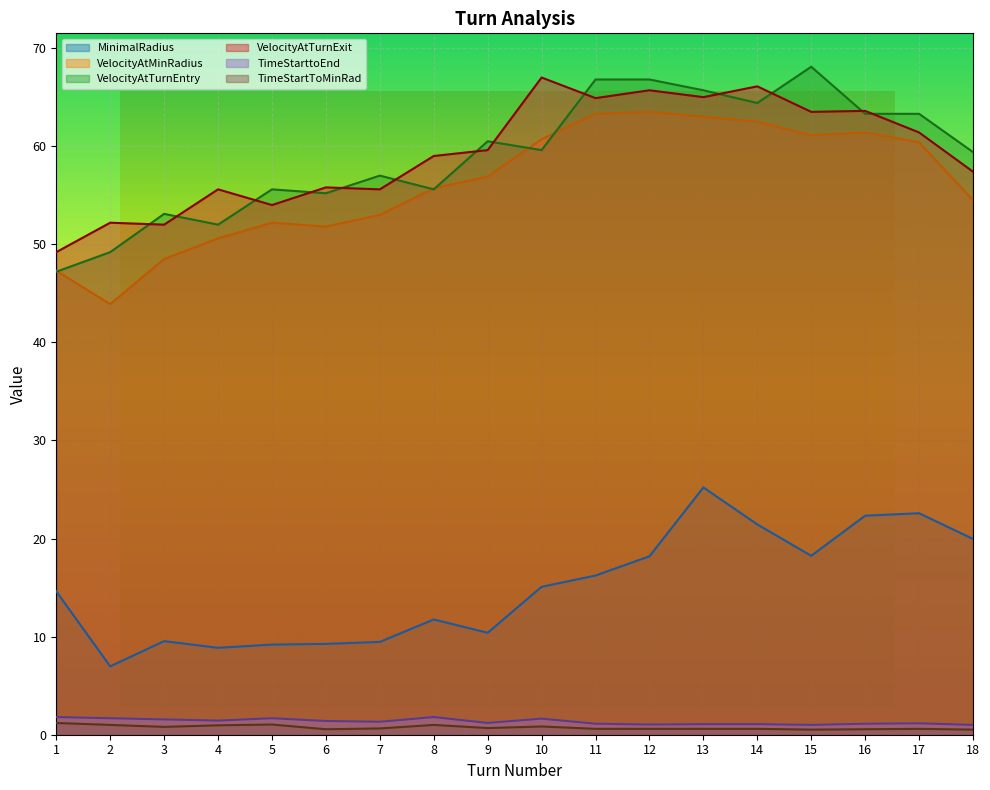

What is the maximum value for MinimalRadius?

25.2